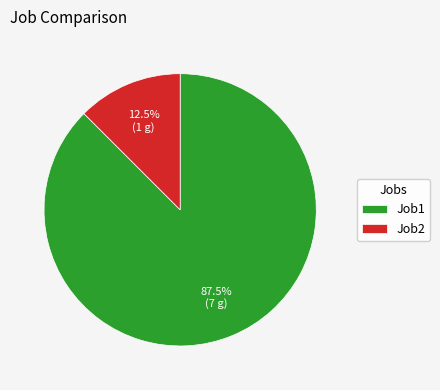

How many segments does this pie chart have?

2